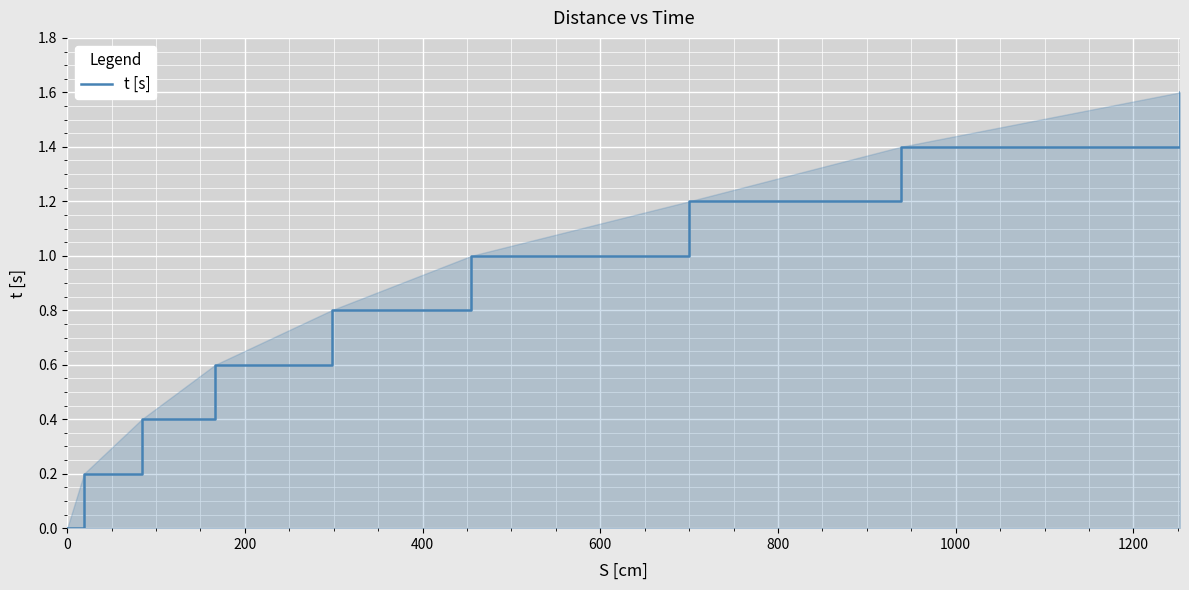

Count the values in the range 0 to 1.

6